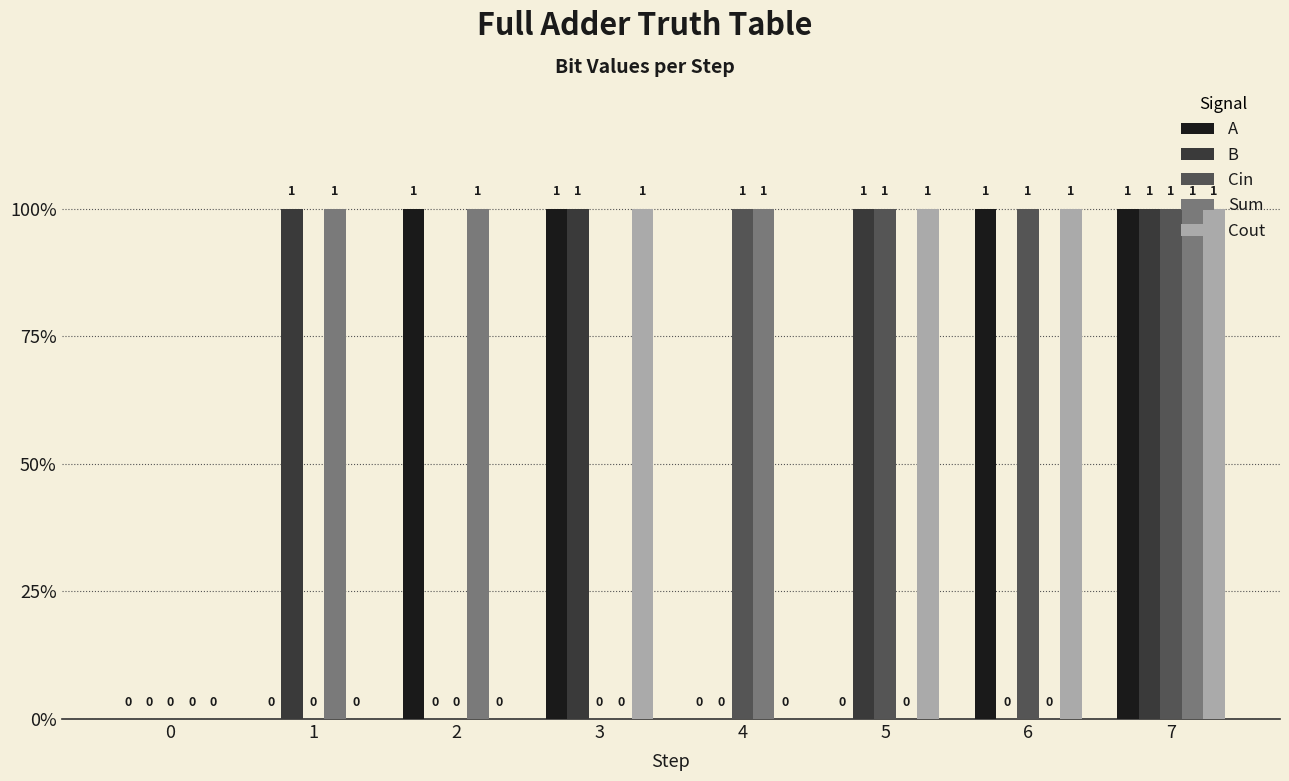

What are all the series names shown in the legend?

A, B, Cin, Sum, Cout